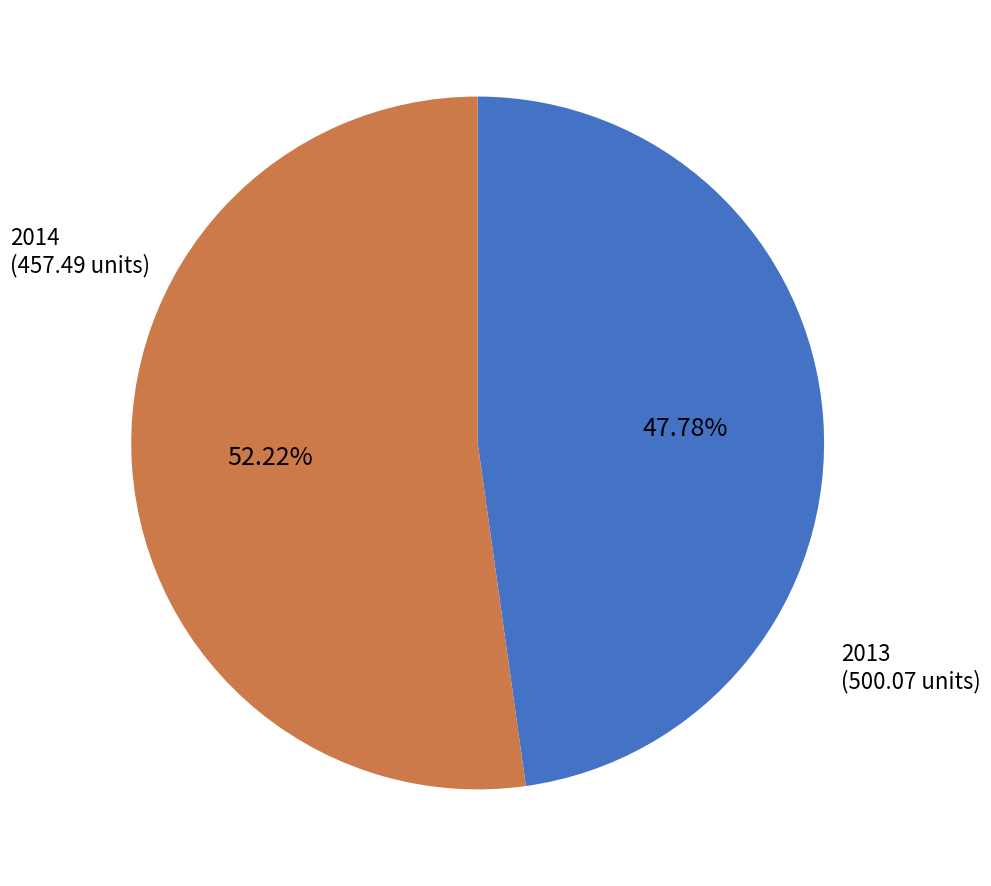

Does any single category account for the majority?

Yes